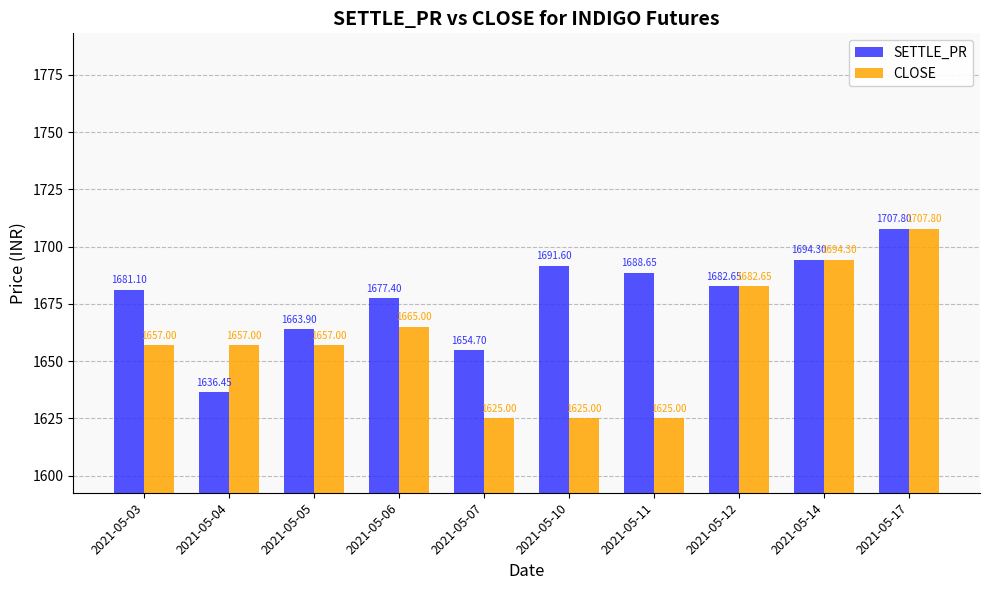

What is the difference between the maximum and second lowest values in the SETTLE_PR series?

53.1